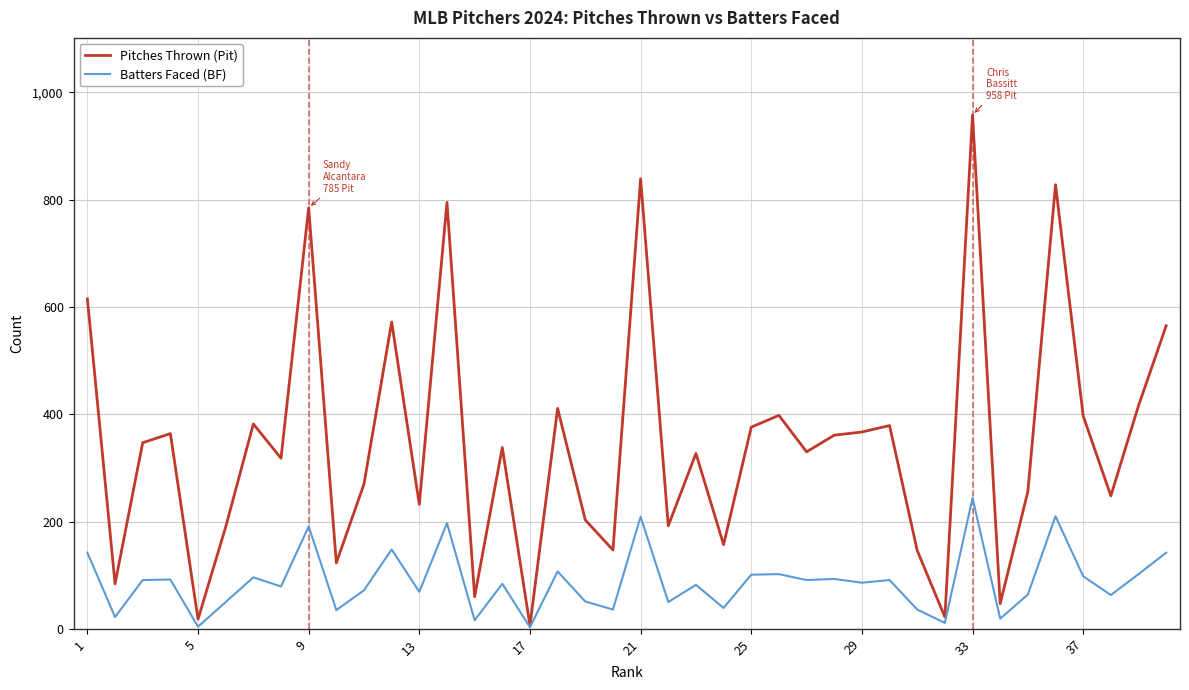

What is the maximum value shown in the chart?

958